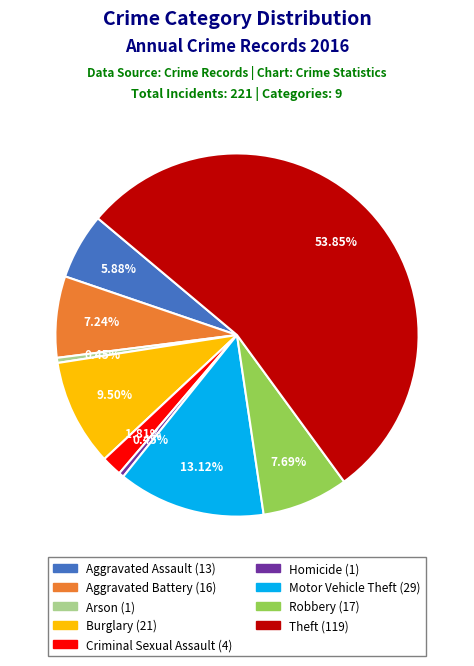

Which has a higher value, Aggravated Battery or Criminal Sexual Assault?

Aggravated Battery